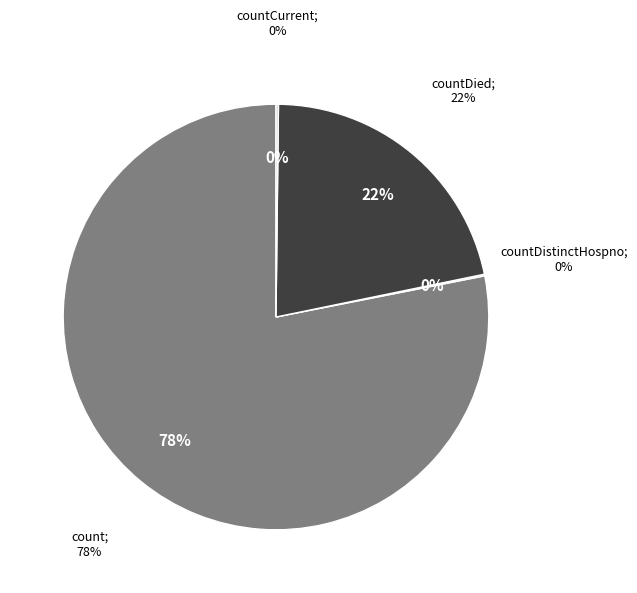

Is it true that countCurrent is 1% of the pie?

False